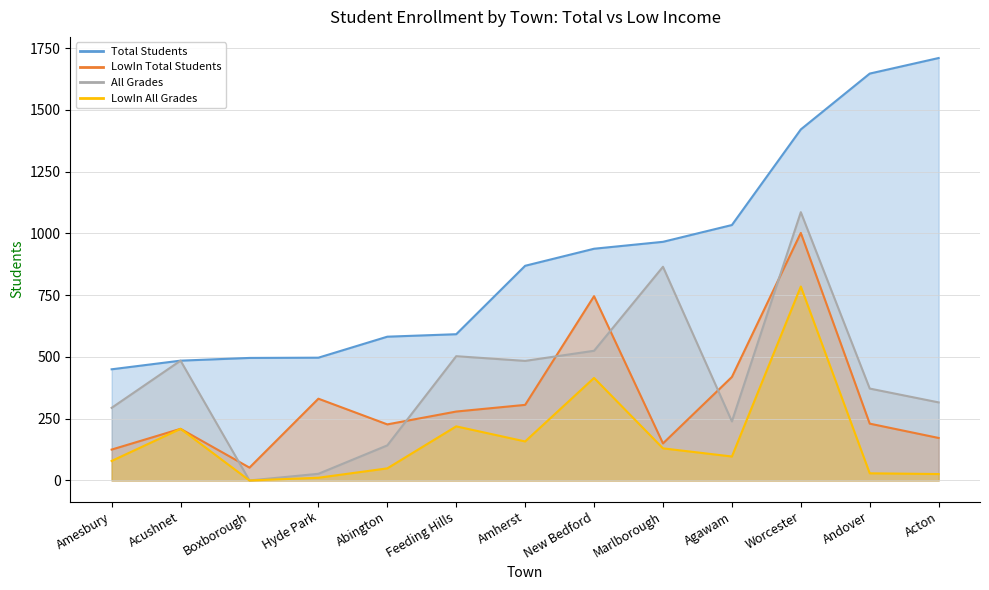

What is the difference between the maximum and minimum values in the LowIn All Grades series?

785